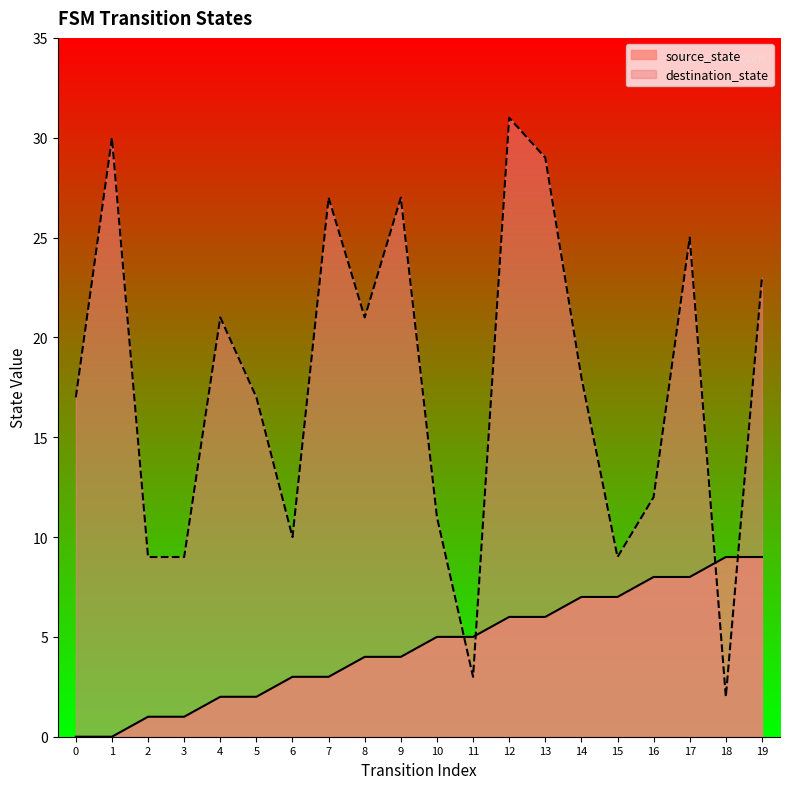

True or false: destination_state has a value of 27 at 7.

True